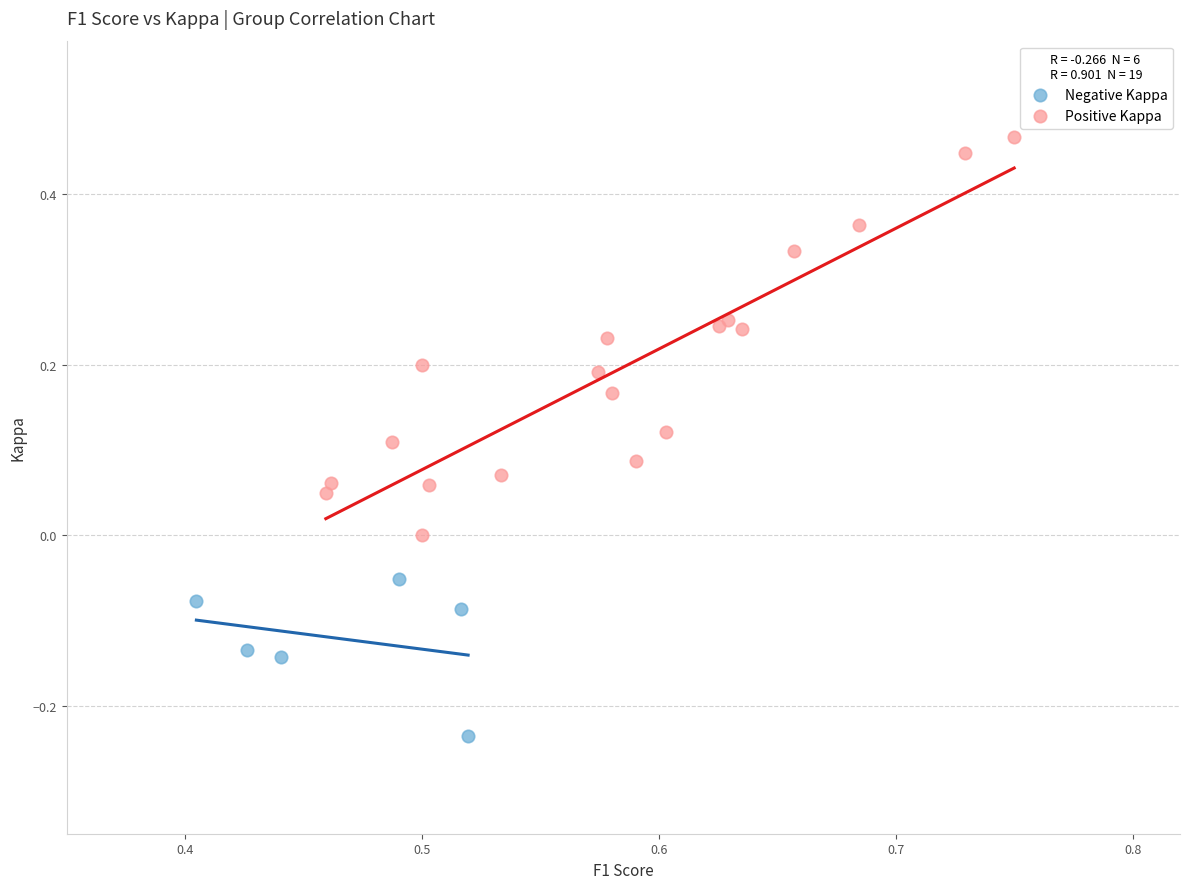

Which series has the widest spread of Y values?

Positive Kappa